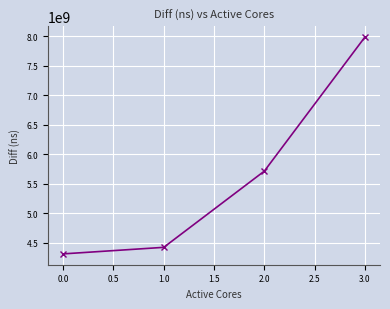

Where is the data nearest to the value 6147849790?

2.0